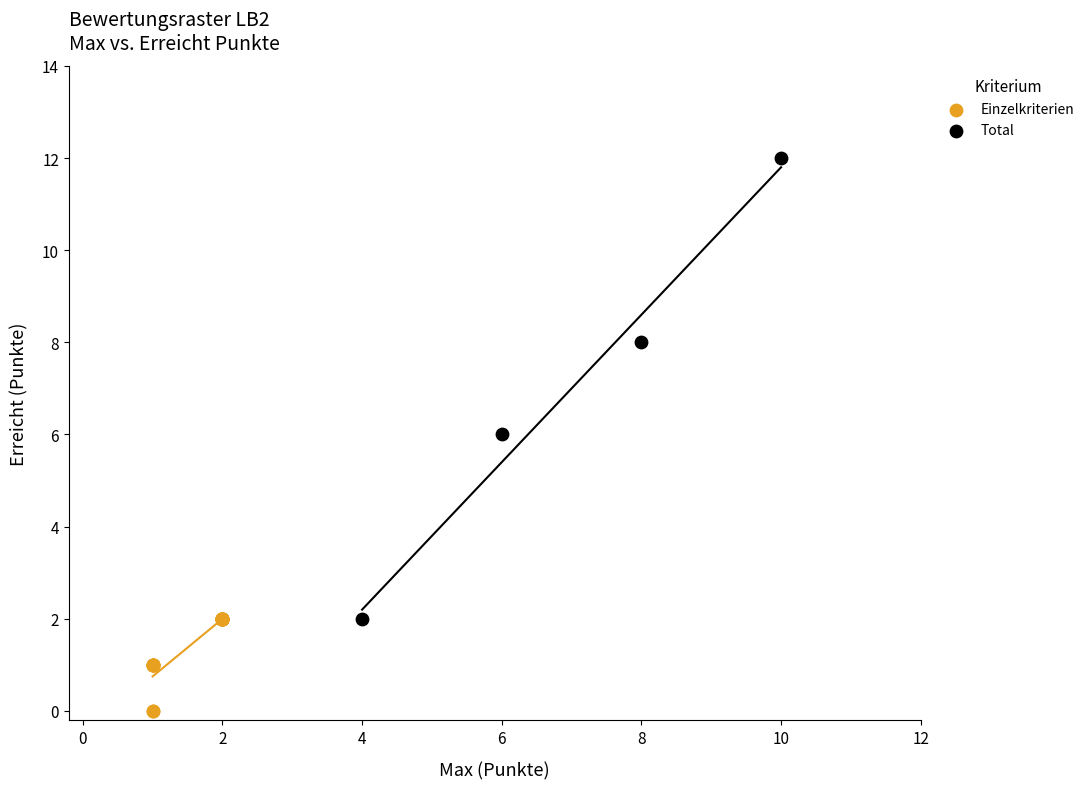

Which series has the largest Y range (max minus min)?

Total